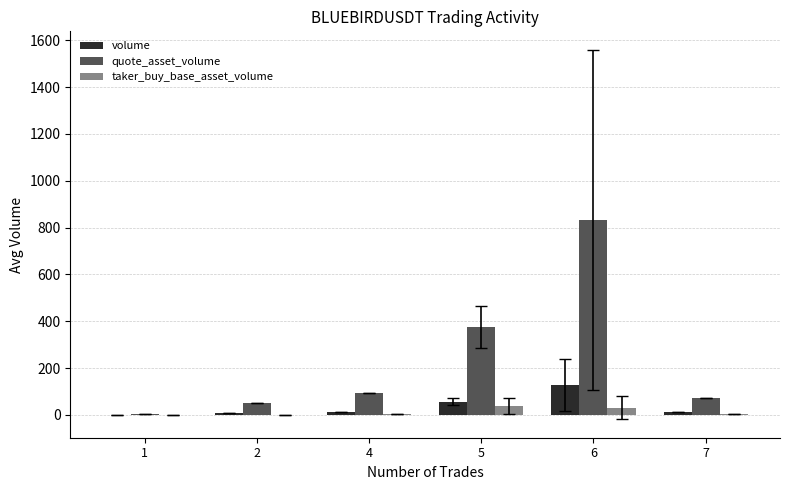

How many values in the taker_buy_base_asset_volume series exceed 5?

3